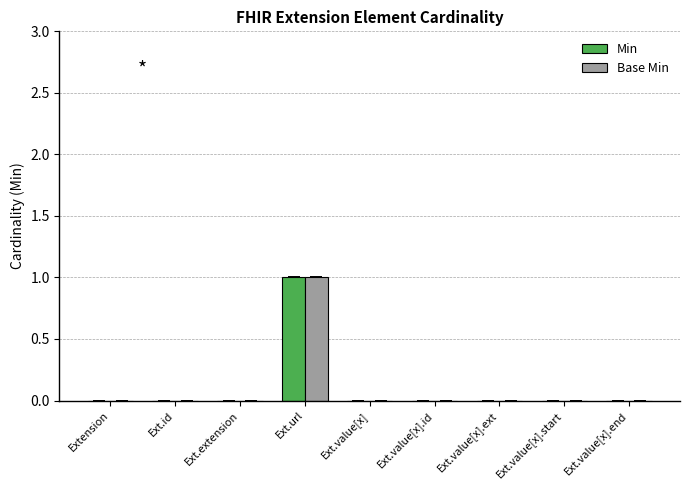

At which category does the chart reach its peak across all series?

Ext.url